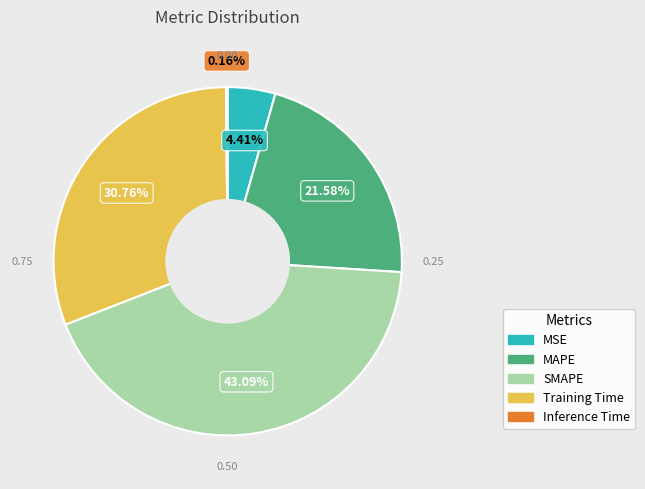

Is there any slice that represents more than half of the pie?

No